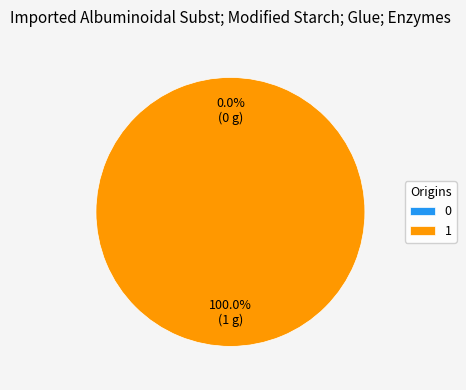

How many slices are in this pie chart?

2